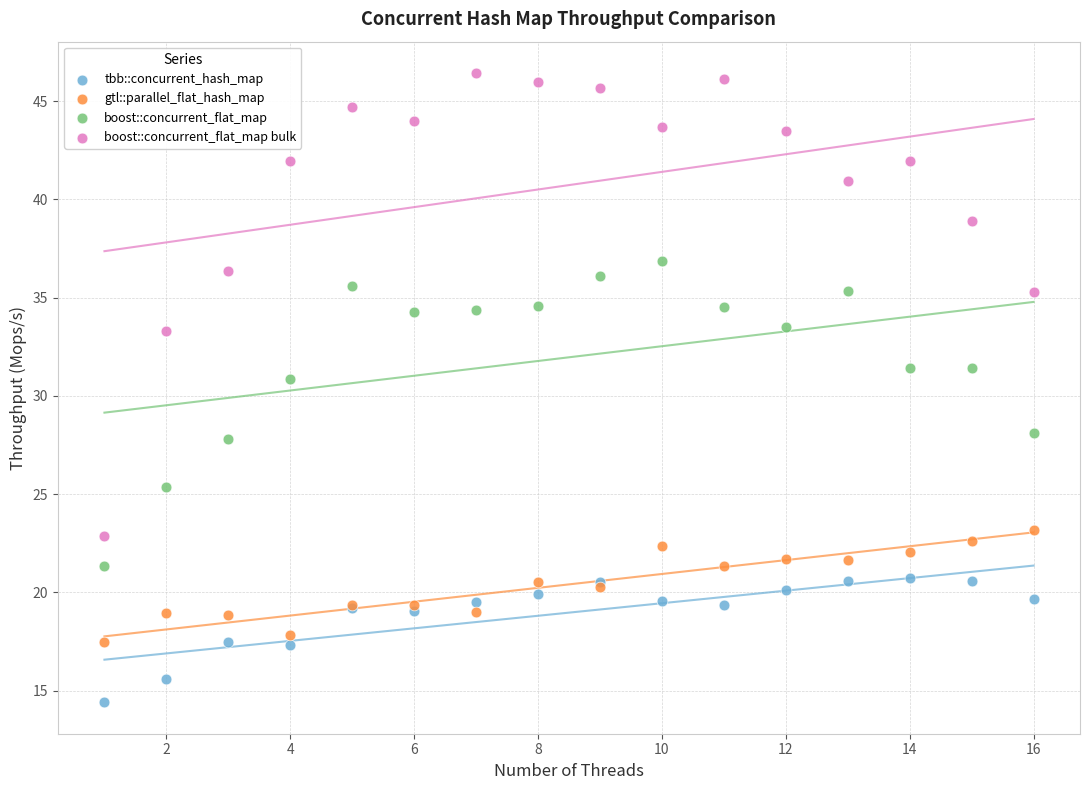

Which series contains the lowest Y value?

tbb::concurrent_hash_map